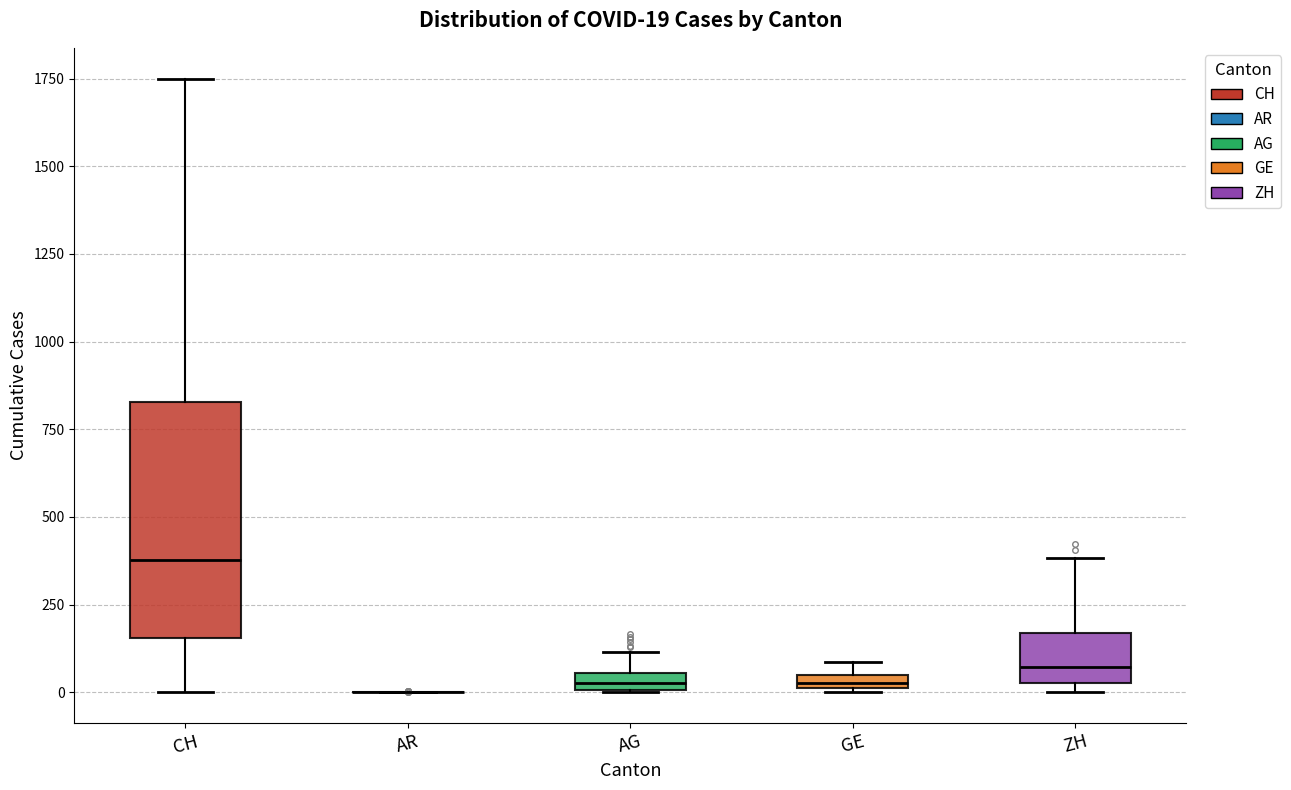

Comparing the boxes themselves (not the whiskers), which one is the tallest?

CH